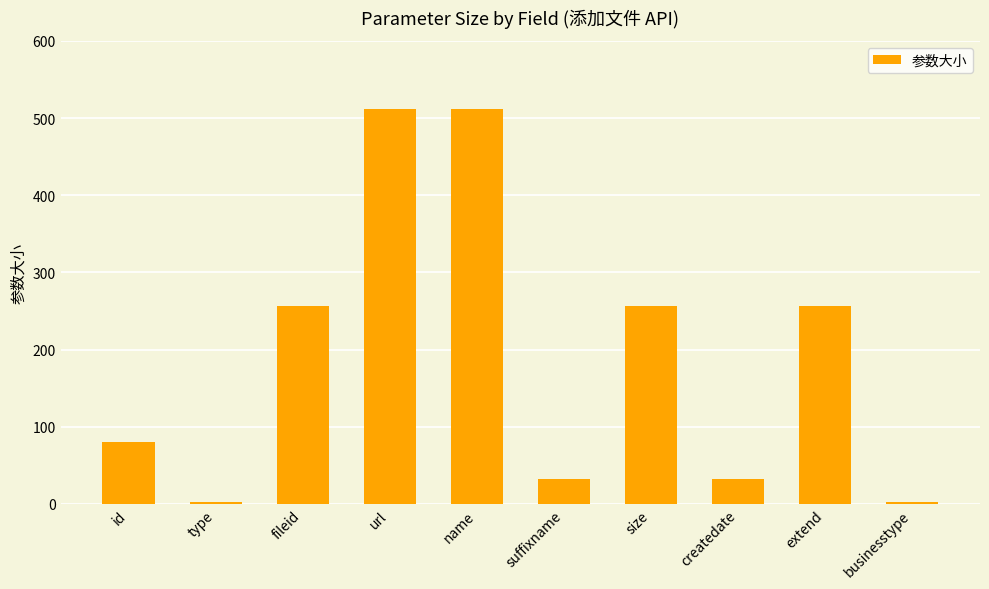

Is it true that the value at suffixname is 53?

False